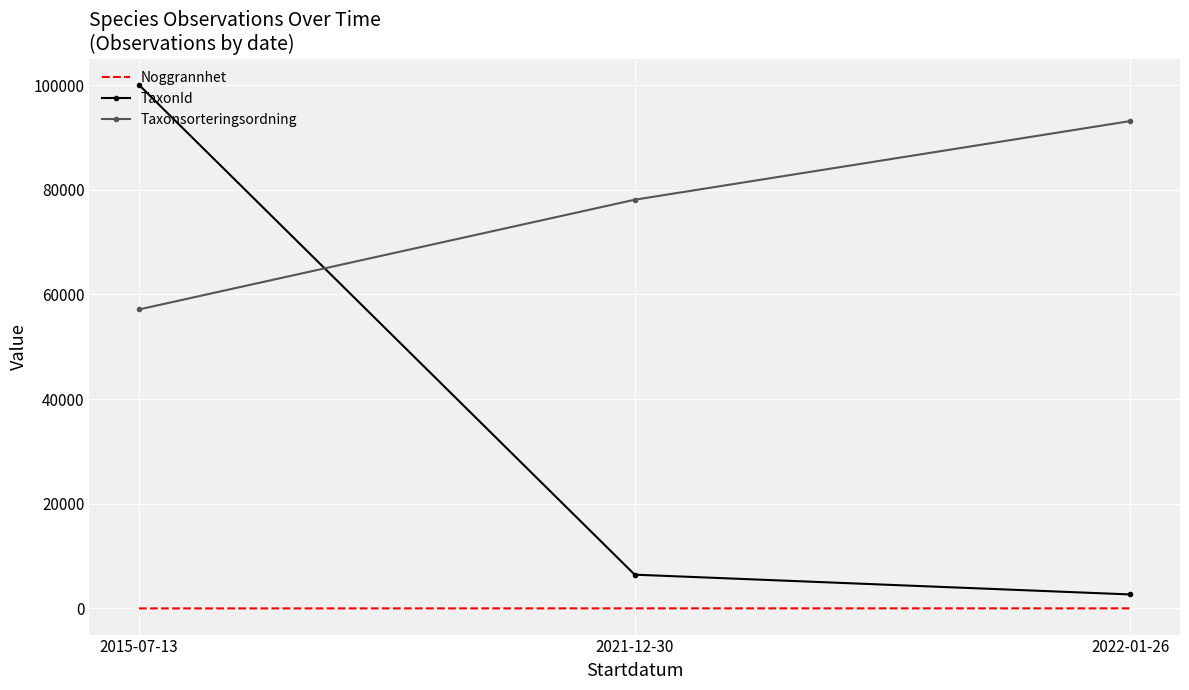

At which label is TaxonId closest to 51356?

2021-12-30